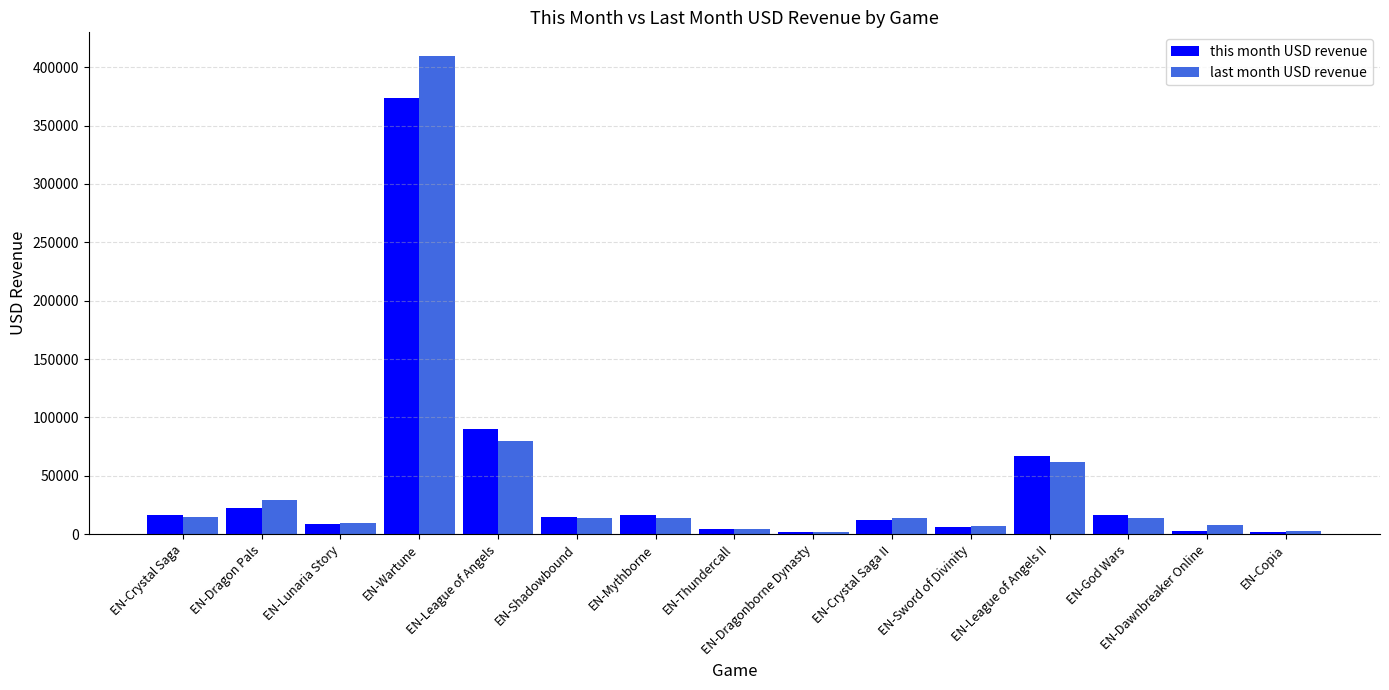

Is it true that last month USD revenue equals 14249.5 at EN-God Wars?

True